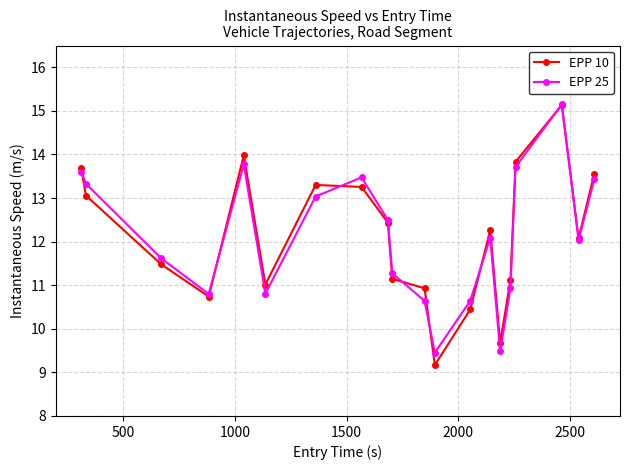

Reading right to left, what are all the values shown in this chart?

EPP 10: 13.6	12.1	15.1	13.8	11.1	9.7	12.3	10.4	9.2	10.9	11.1	12.4	13.3	13.3	11.0	14.0	10.7	11.5	13.1	13.7
EPP 25: 13.4	12.0	15.1	13.7	10.9	9.5	12.1	10.6	9.5	10.6	11.3	12.5	13.5	13.0	10.8	13.8	10.8	11.6	13.3	13.6